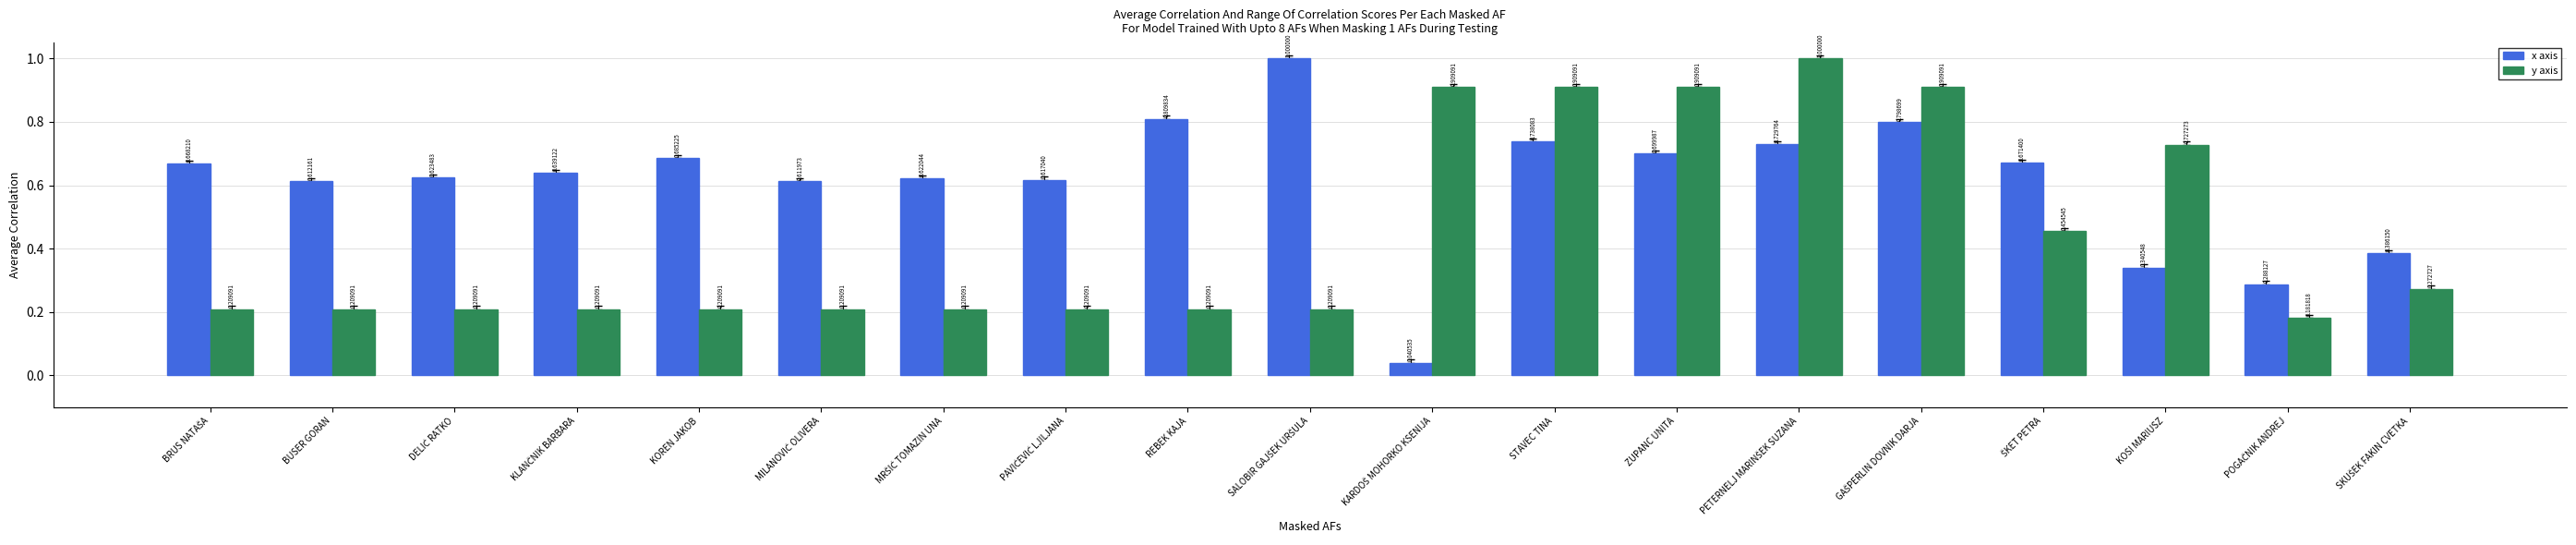

Rank the series by their average value, from highest to lowest.

x axis, y axis